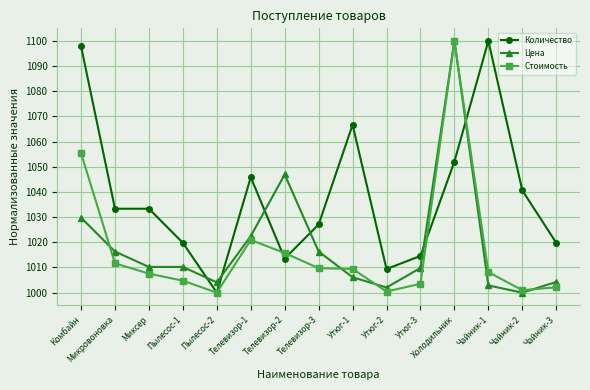

Which category has the highest value in the Цена series?

Холодильник